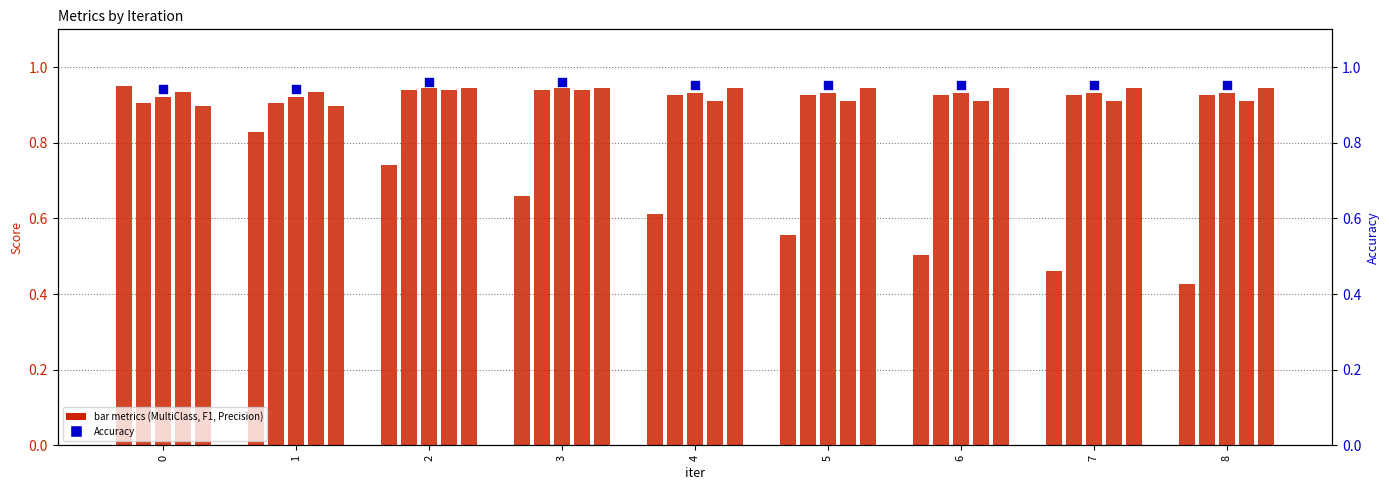

Which series has the widest spread of Y values?

MultiClass